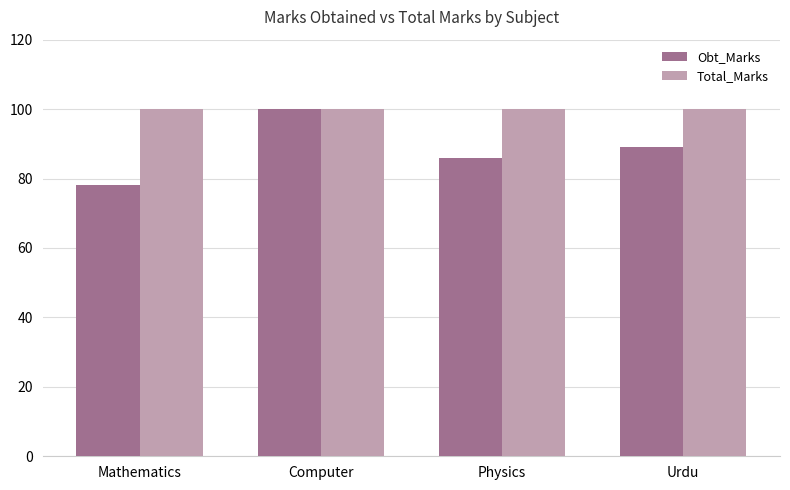

Which series has the largest range (max minus min)?

Obt_Marks